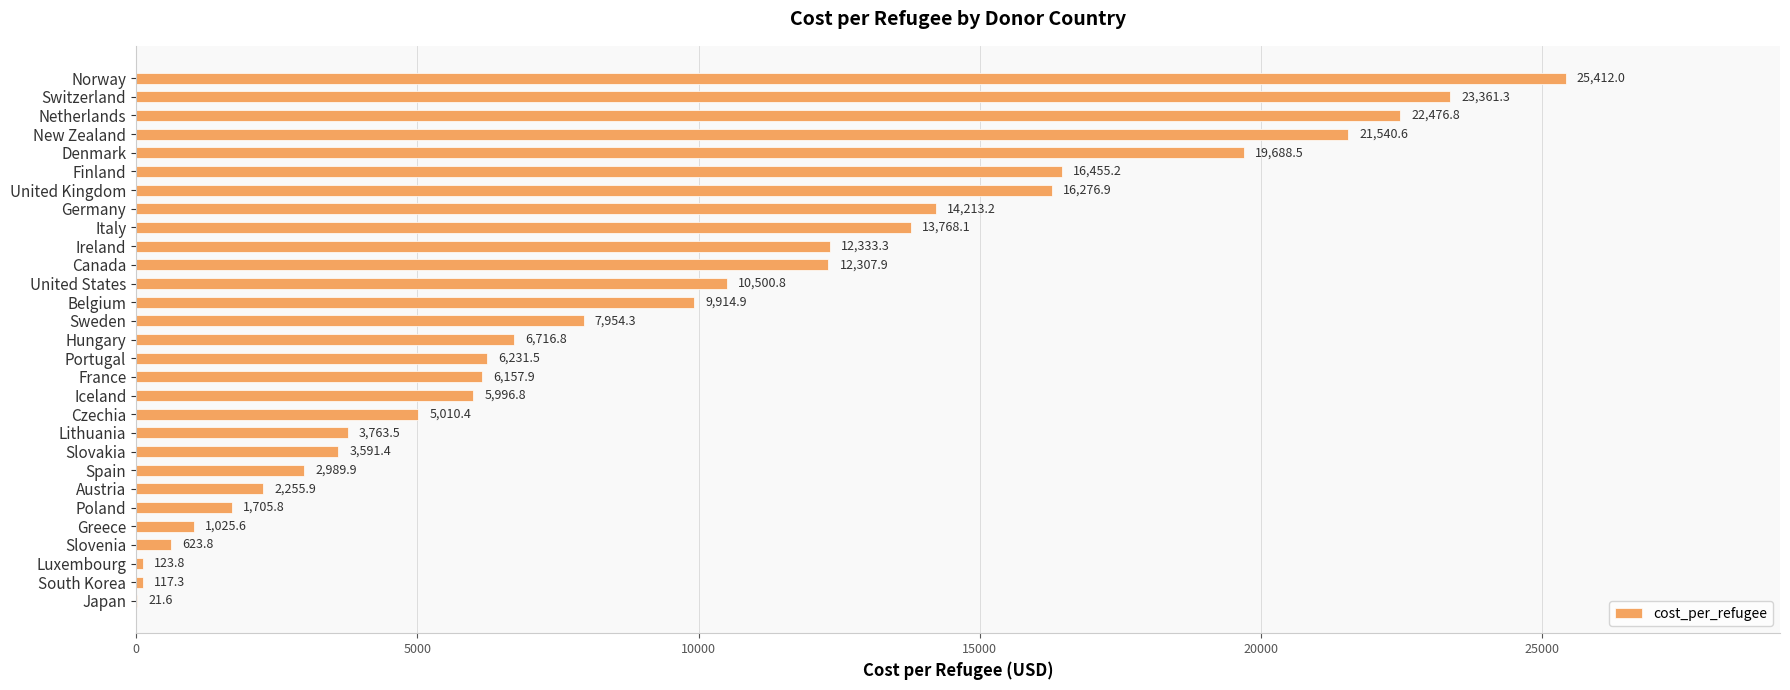

Where is the data nearest to the value 12716?

Ireland